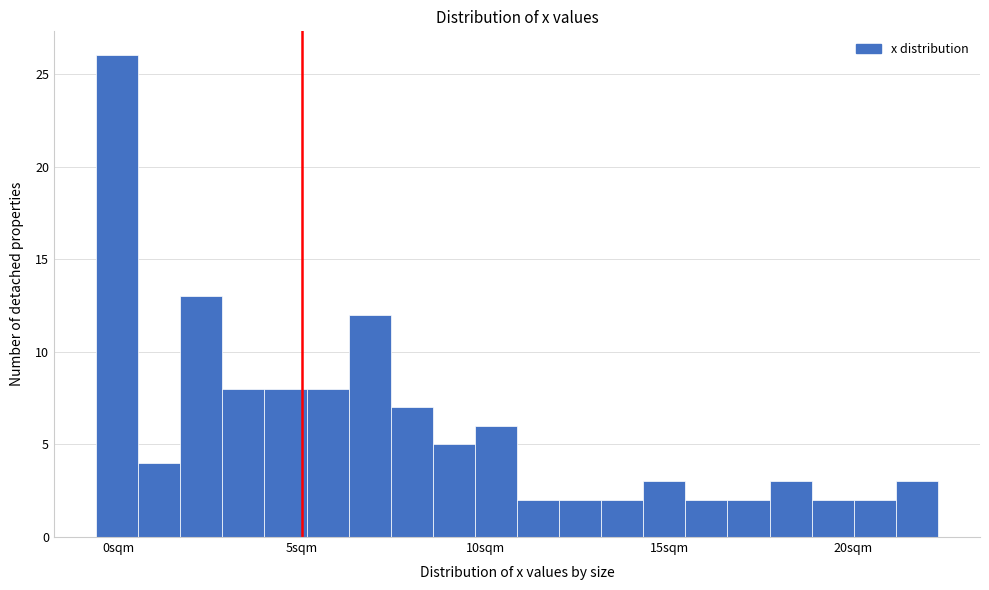

Read against the x-axis, roughly where is the centre of the tallest bar?

0.0